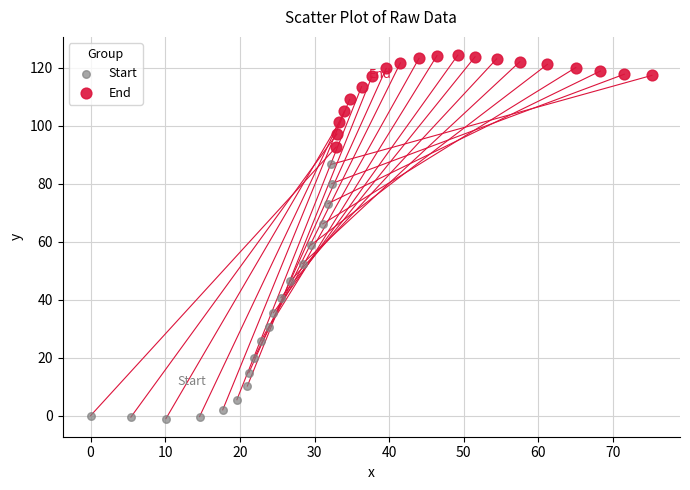

Which series has the largest Y range (max minus min)?

Start